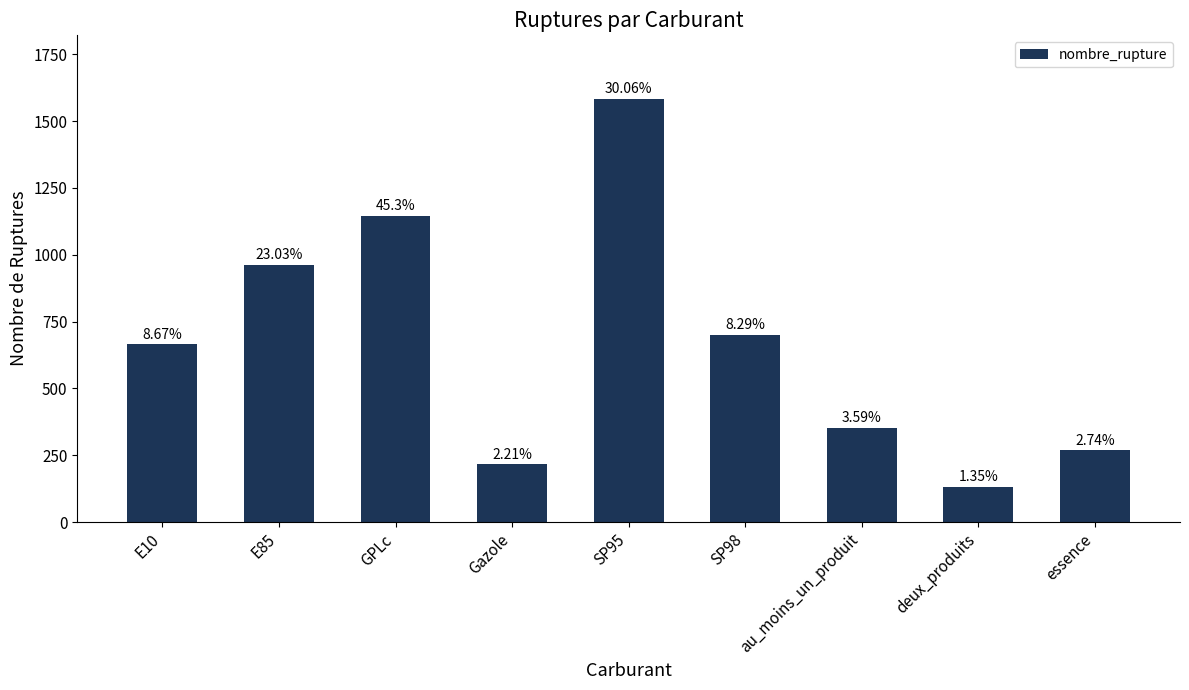

Does the chart contain any negative values?

No